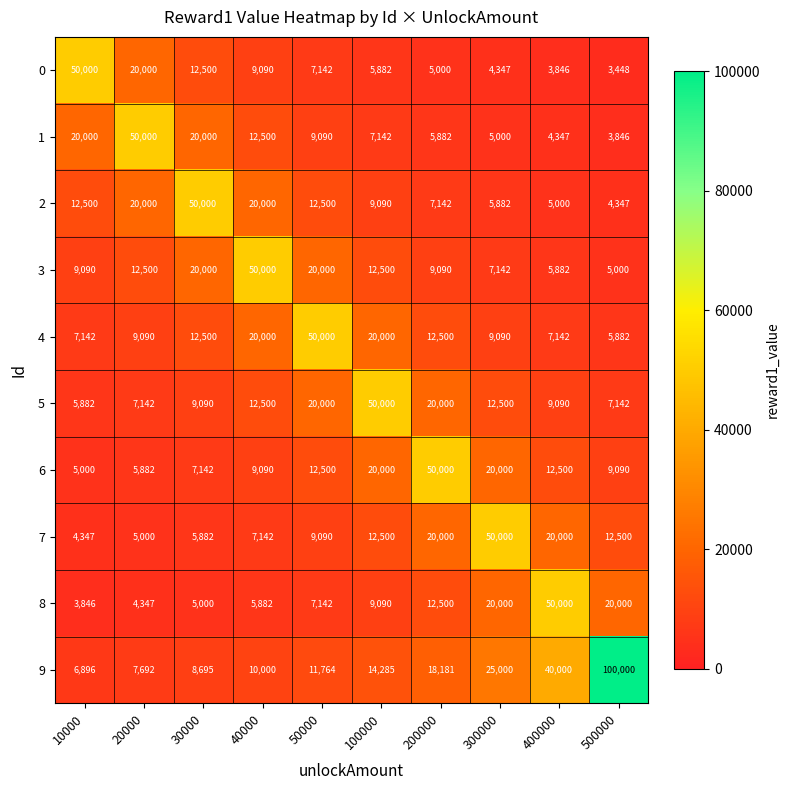

The value of 0 at 400000 is 3846. True or false?

True